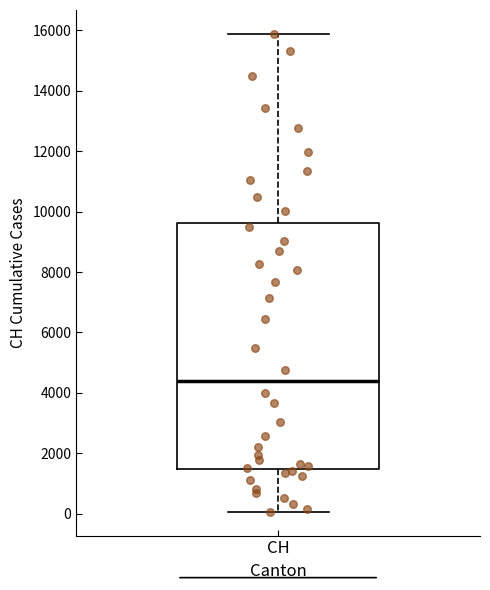

Where does the upper whisker of the box for CH end on the y-axis? The values are not printed on the chart, so give them approximately, as read against the axis.

15800